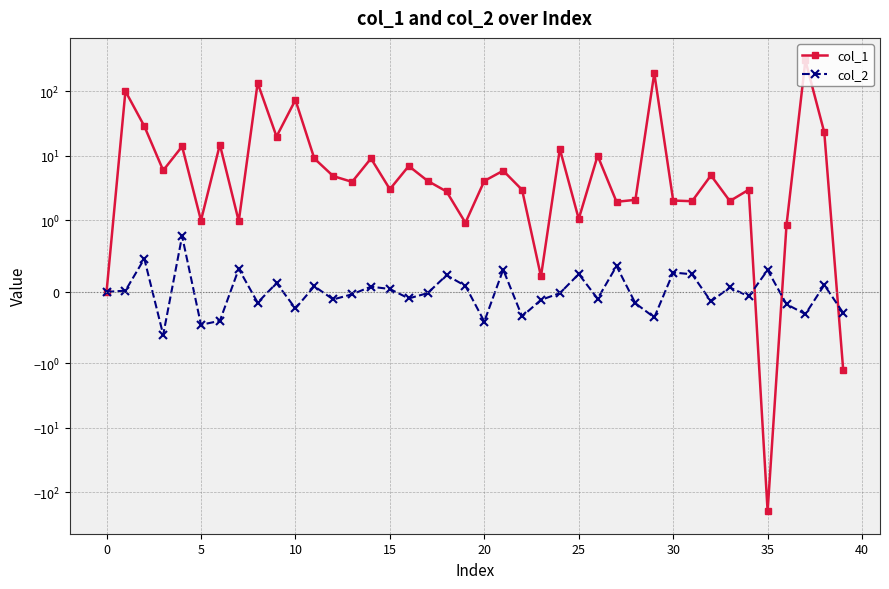

Which label corresponds to the smallest value in the chart?

35